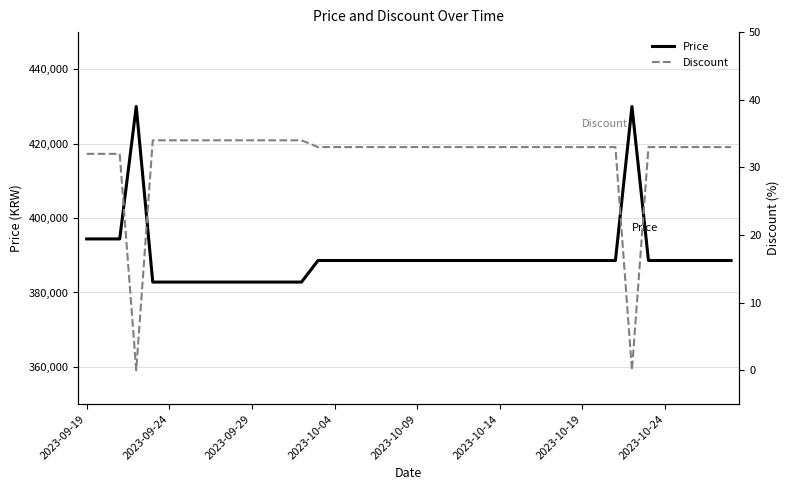

Count the number of categories in the chart.

40